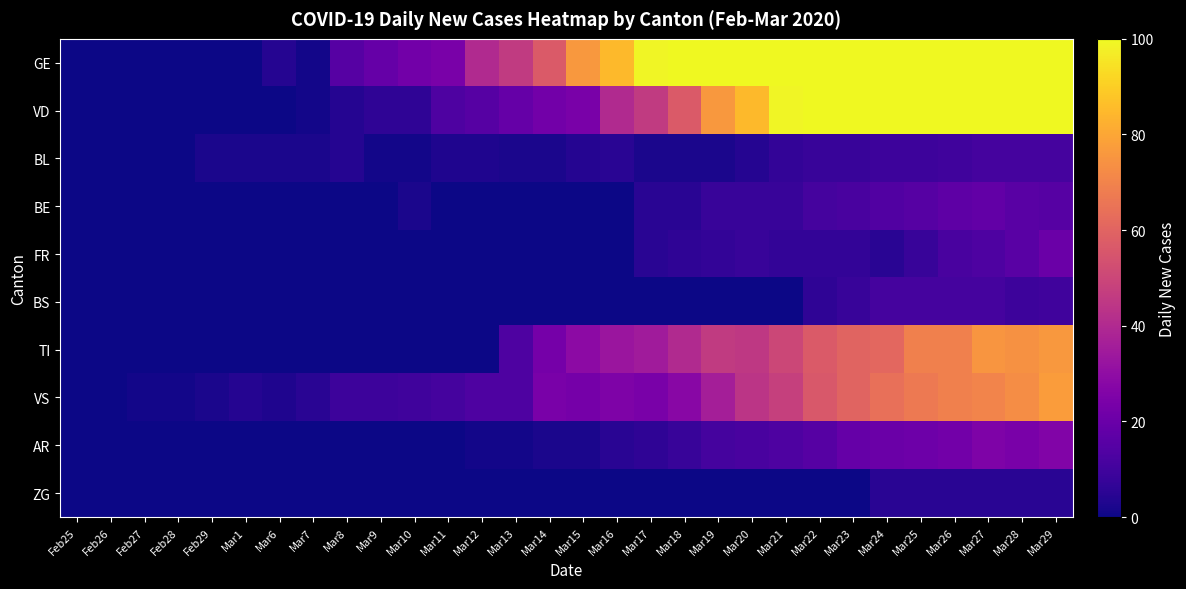

List the series in order of their peak value, highest first.

GE, VD, VS, TI, AR, FR, BE, BL, BS, ZG